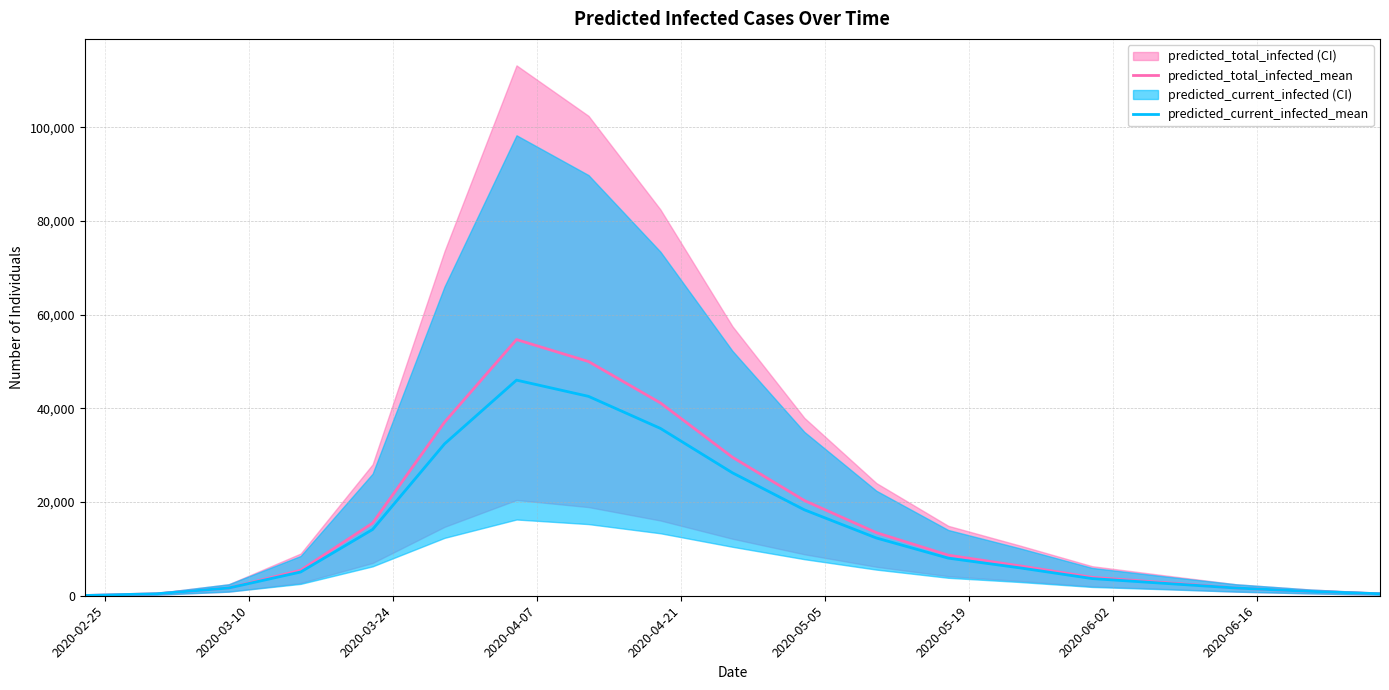

What is the maximum value for predicted_total_infected_mean?

54675